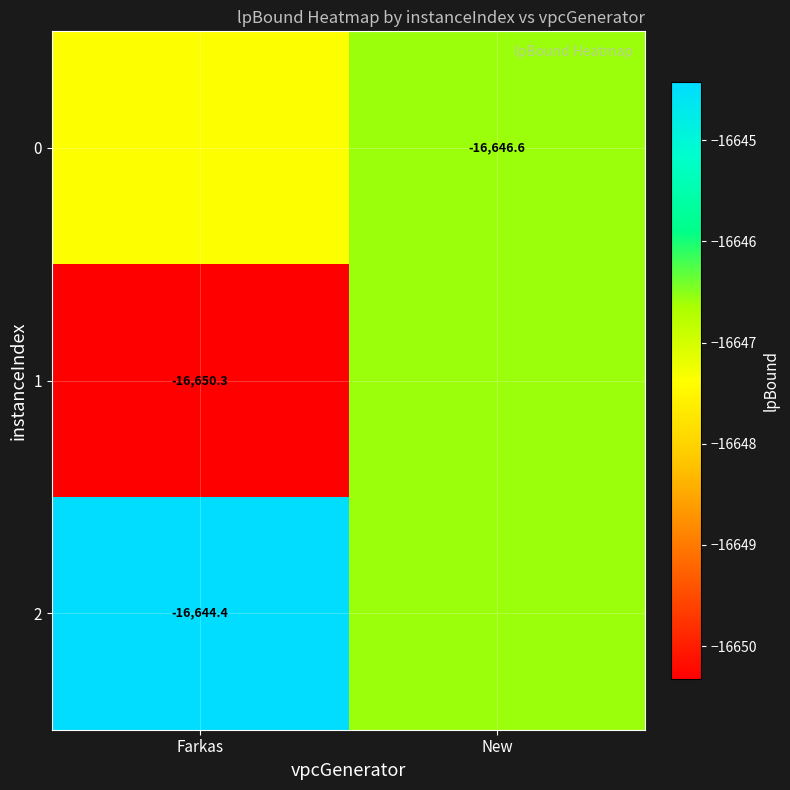

List the series in order of their overall mean, lowest first.

1, 0, 2